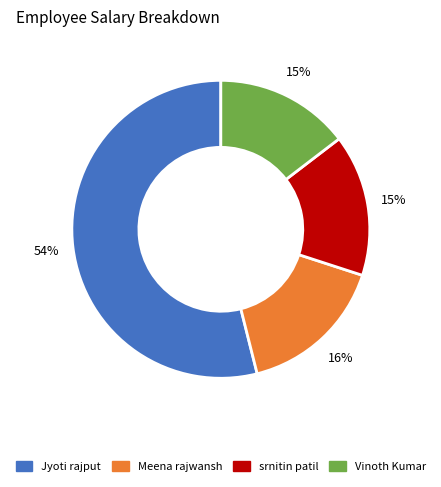

Is the sum of Vinoth Kumar and Meena rajwansh greater than half?

No